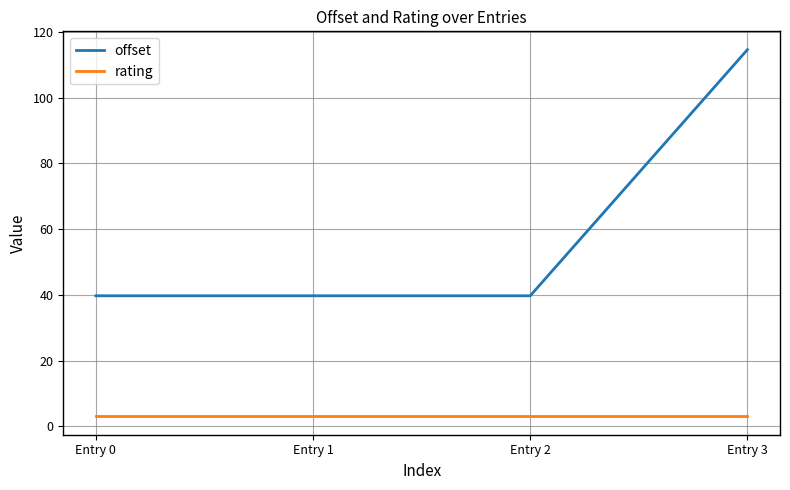

What is the maximum value shown in the chart?

114.6